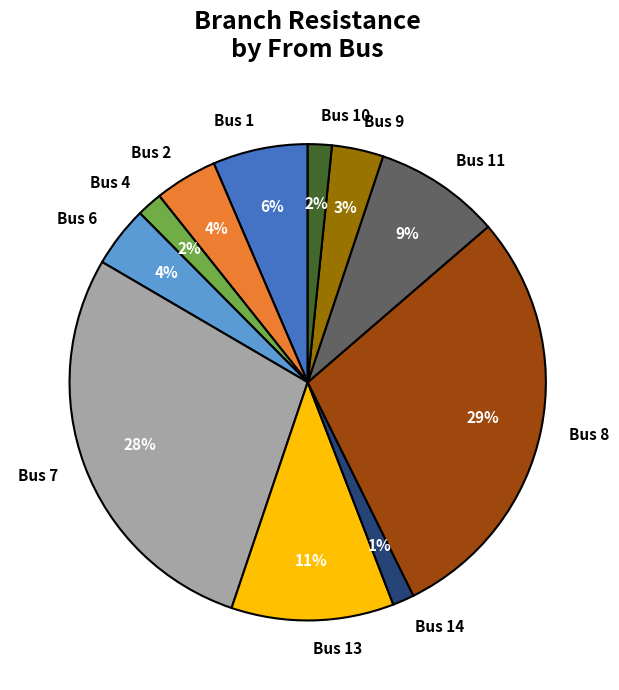

What percentage is the Bus 1 slice, to the nearest percent?

6%